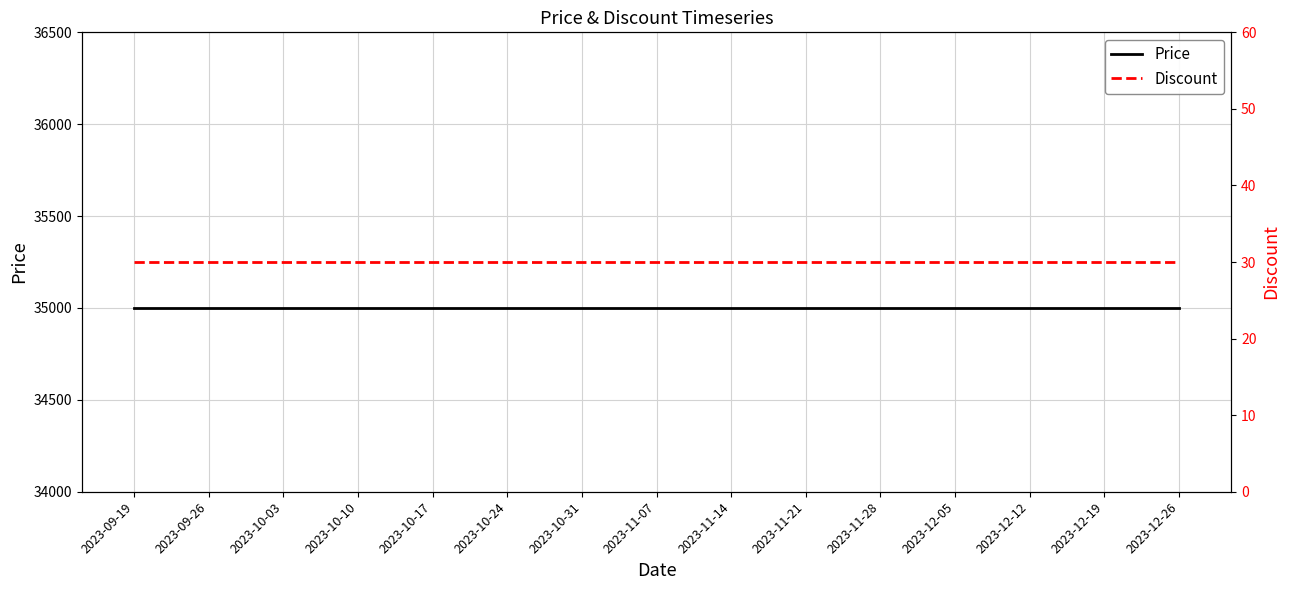

Reading left to right, what are all the values shown in this chart?

Price: 2023-09-19=35000	2023-09-26=35000	2023-10-03=35000	2023-10-10=35000	2023-10-17=35000	2023-10-24=35000	2023-10-31=35000	2023-11-07=35000	2023-11-14=35000	2023-11-21=35000	2023-11-28=35000	2023-12-05=35000	2023-12-12=35000	2023-12-19=35000	2023-12-26=35000
Discount: 2023-09-19=30	2023-09-26=30	2023-10-03=30	2023-10-10=30	2023-10-17=30	2023-10-24=30	2023-10-31=30	2023-11-07=30	2023-11-14=30	2023-11-21=30	2023-11-28=30	2023-12-05=30	2023-12-12=30	2023-12-19=30	2023-12-26=30